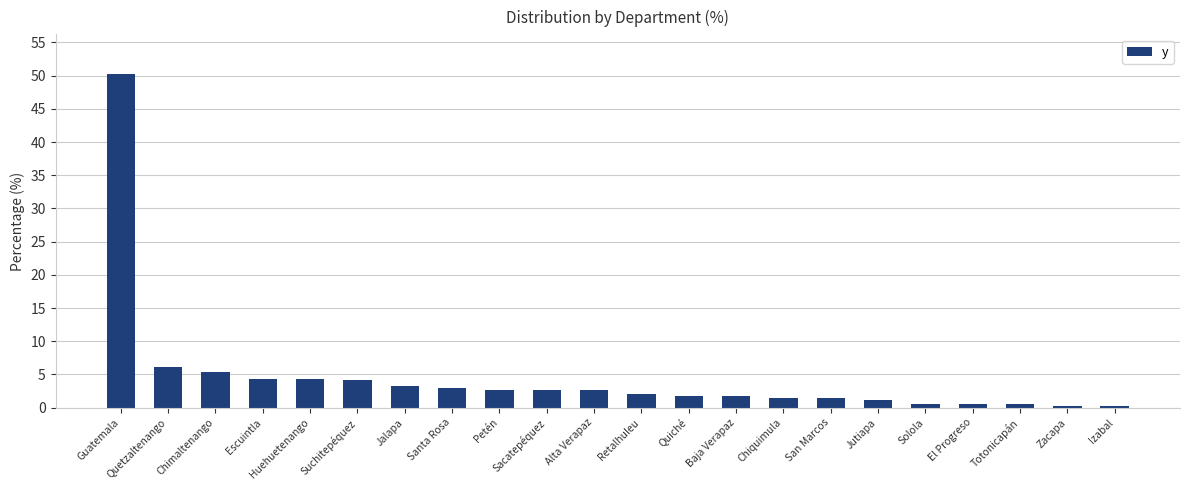

Where is the data nearest to the value 25?

Quetzaltenango